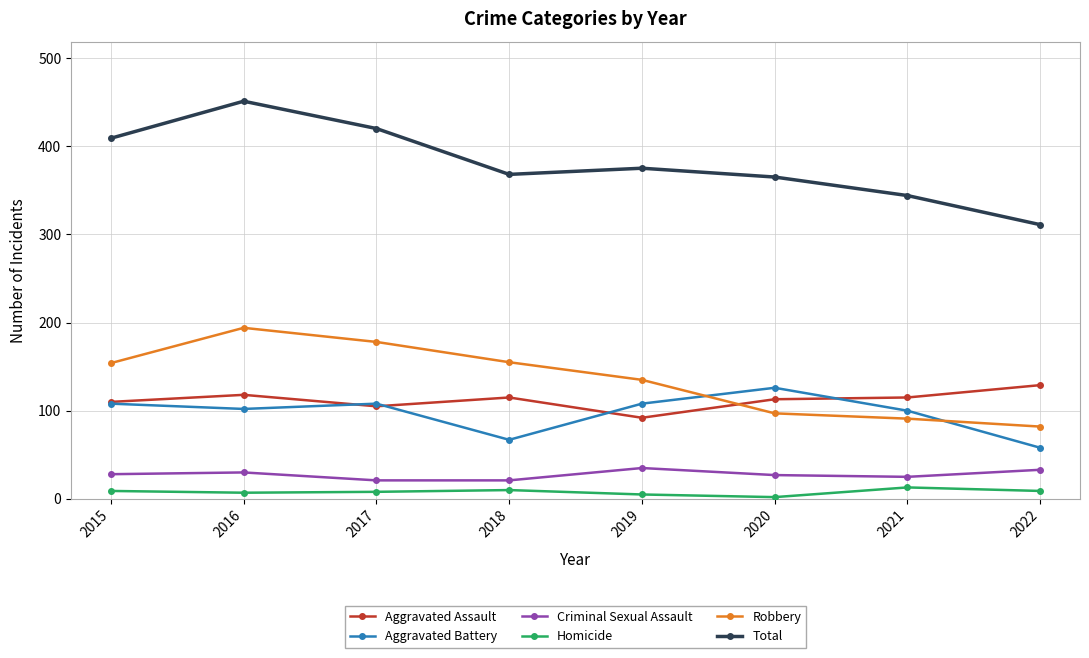

The value of Total at 2020 is 182. True or false?

False